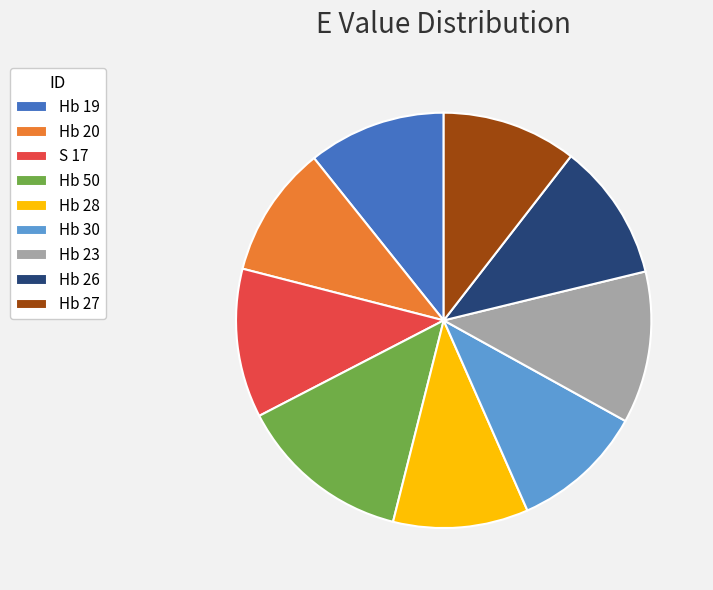

The Hb 50 slice represents 13% of the pie. True or false?

True